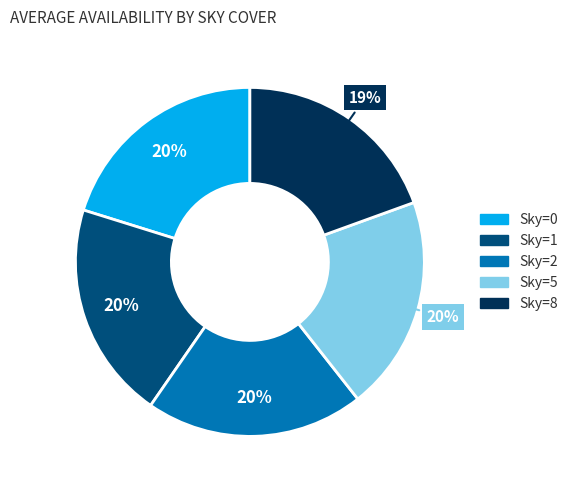

How many segments does this pie chart have?

5